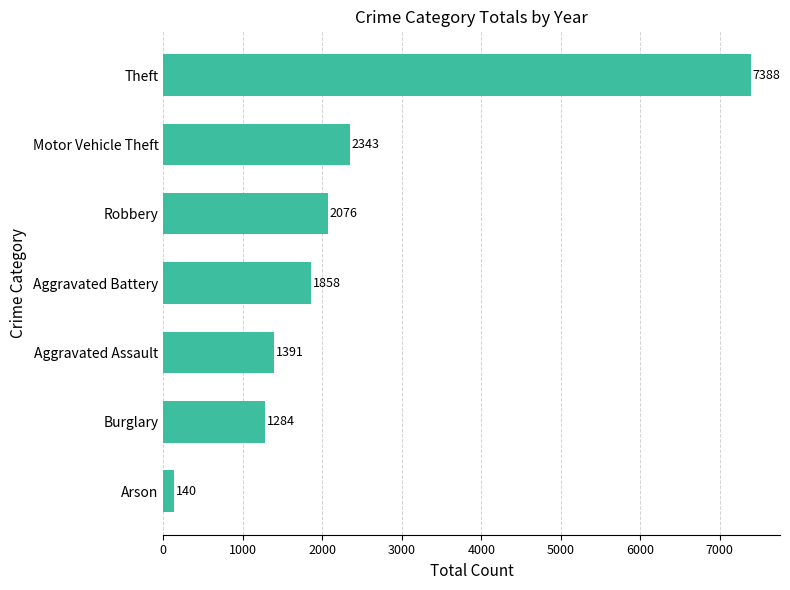

What is the difference between the second highest and second lowest values?

1059